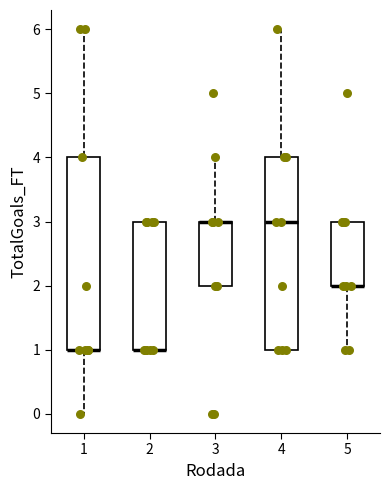

Reading left to right, transcribe this box plot: for each box, give where its median line is, the range the box spans, and where its two whiskers end, as read against the y-axis. The values are not printed on the chart, so give them approximately, as read against the axis.

1: median 1 (drawn on the box's lower edge), box 1 to 4, whiskers 0 to 6
2: median 1 (drawn on the box's lower edge), box 1 to 3, whiskers 1 to 3
3: median 3 (drawn on the box's upper edge), box 2 to 3, whiskers 2 to 4
4: median 3, box 1 to 4, whiskers 1 to 6
5: median 2 (drawn on the box's lower edge), box 2 to 3, whiskers 1 to 3